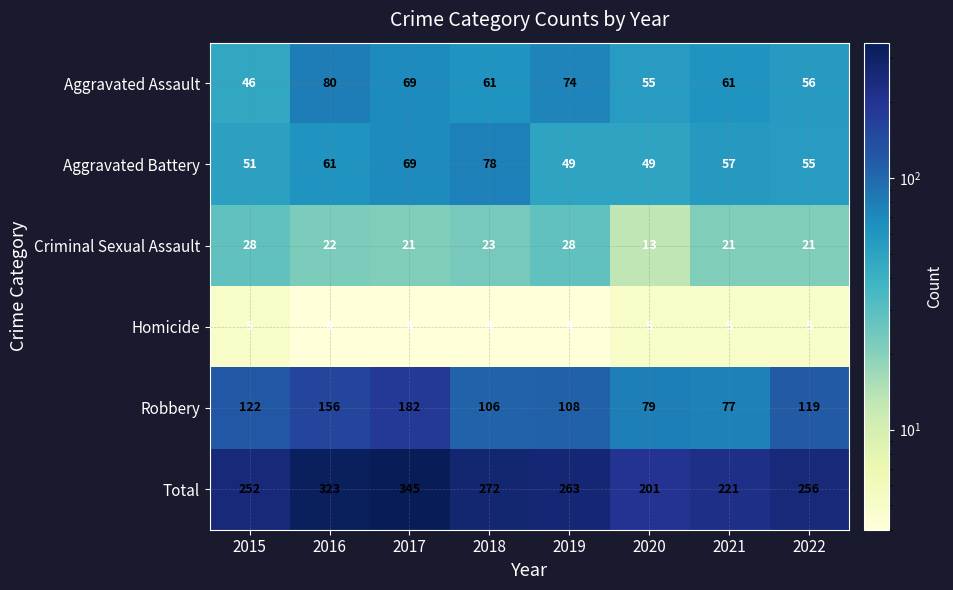

Count the number of data series in this chart.

6